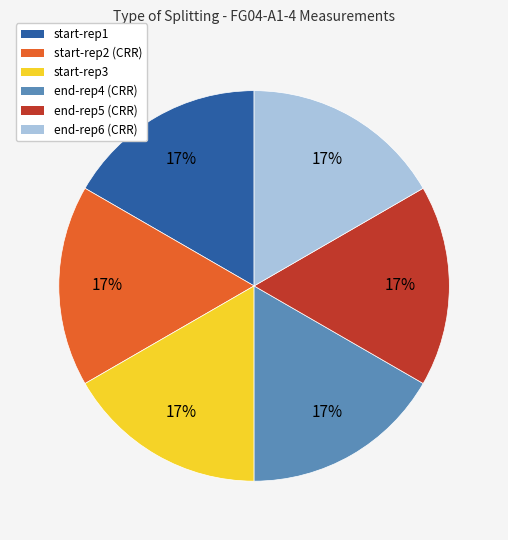

To the nearest percent, what is the average slice percentage?

17%